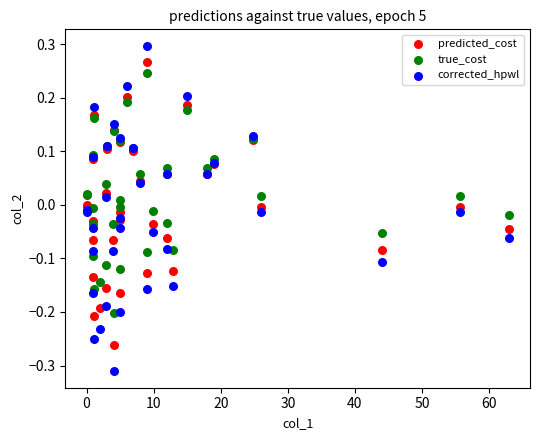

What are all the series names shown in the legend?

predicted_cost, true_cost, corrected_hpwl